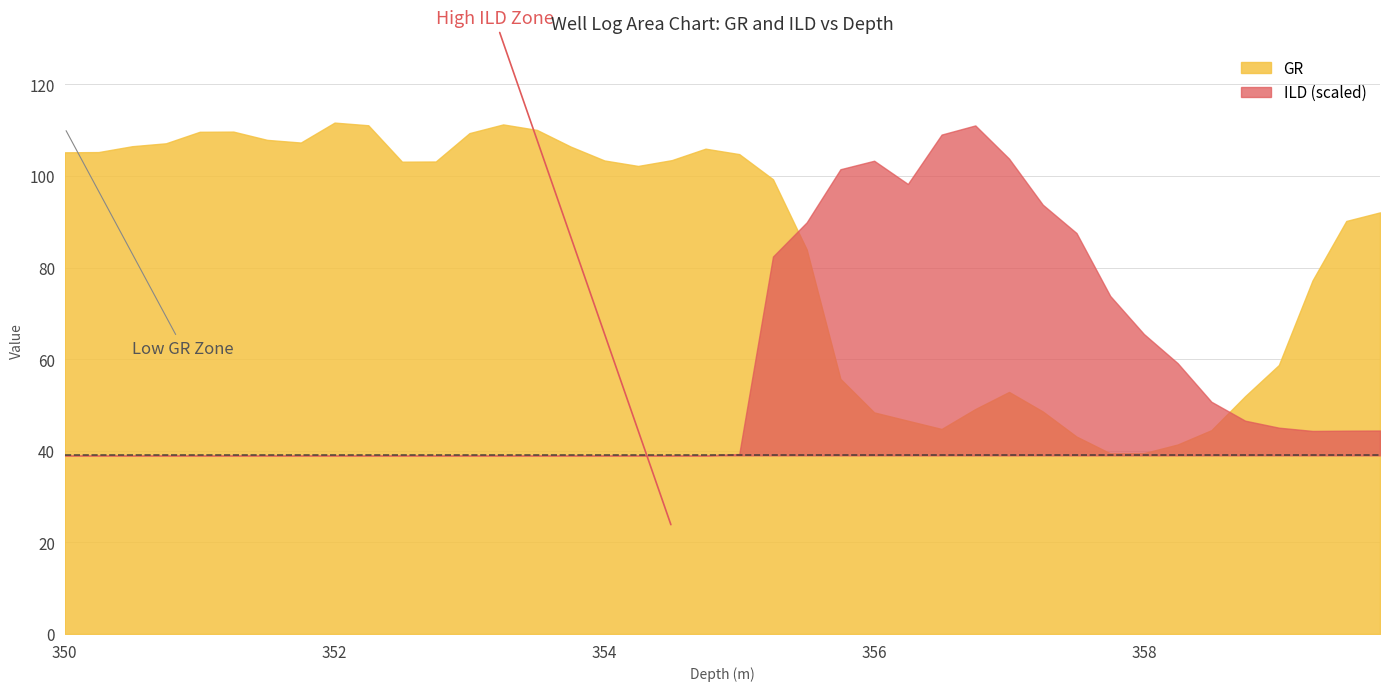

Rank the series by their average value, from highest to lowest.

GR, ILD